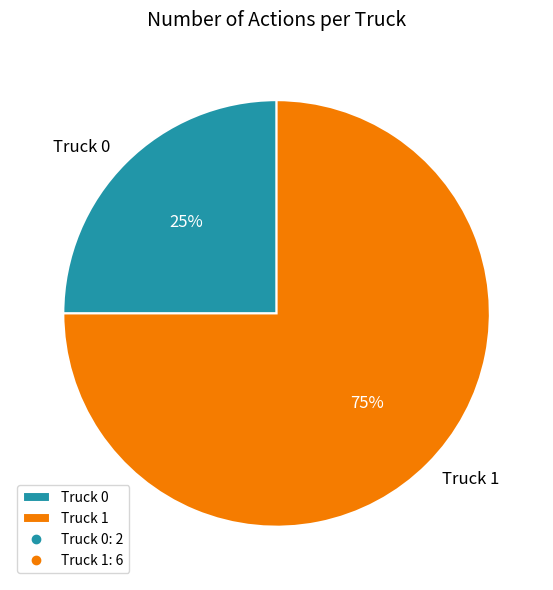

The Truck 0 slice represents 18% of the pie. True or false?

False